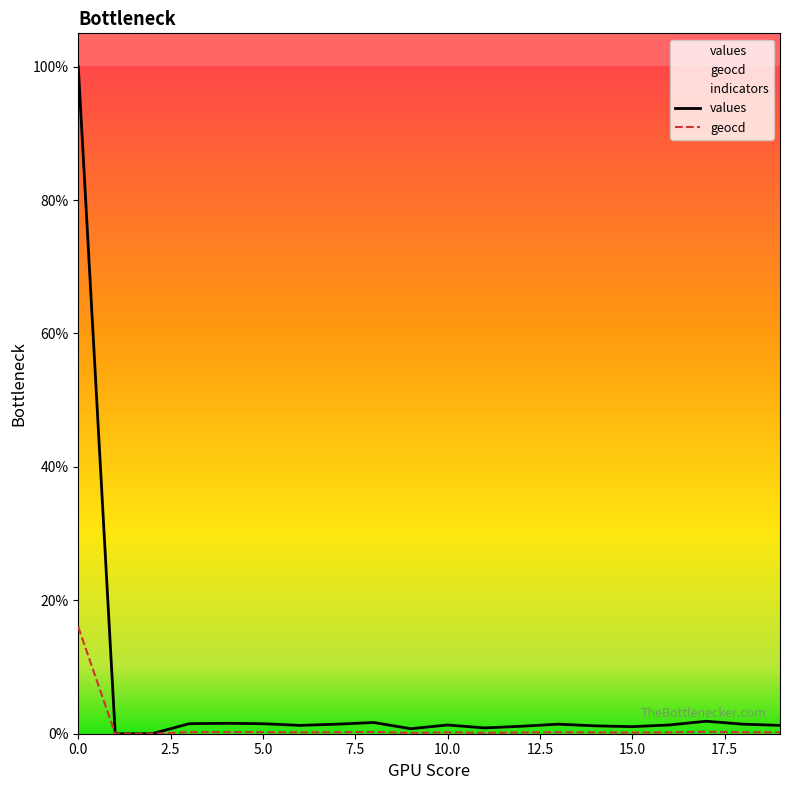

Reading left to right, list all the values displayed in this chart.

values: 10000	0	0	150	156	150	125	143	168	75	131	87	112	143	118	106	131	187	143	125
geocd: 1599	0	0	24	25	24	20	23	27	12	21	14	18	23	19	17	21	30	23	20